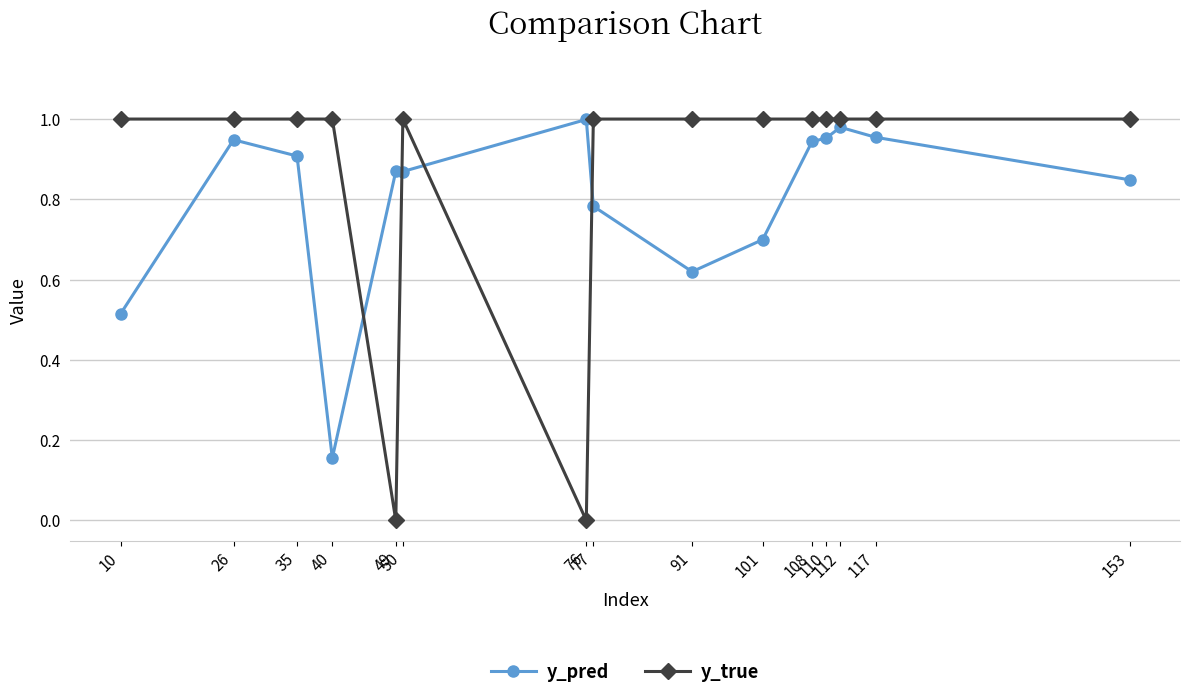

What is the difference between the highest and lowest values at 91?

0.4